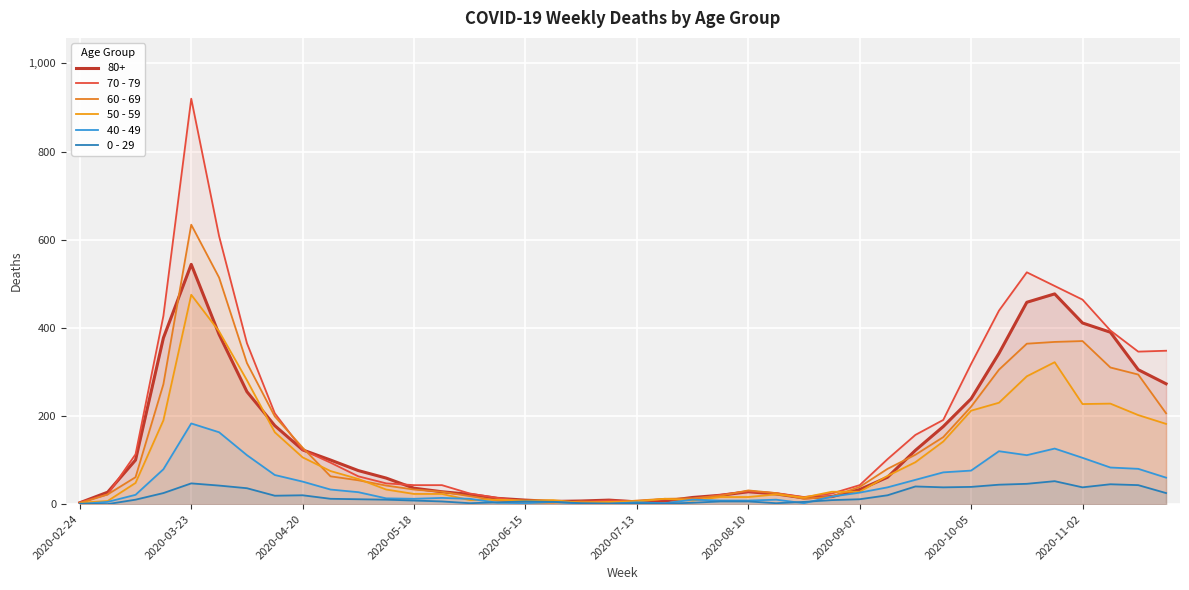

How many interior local peaks does the 40 - 49 series have?

8